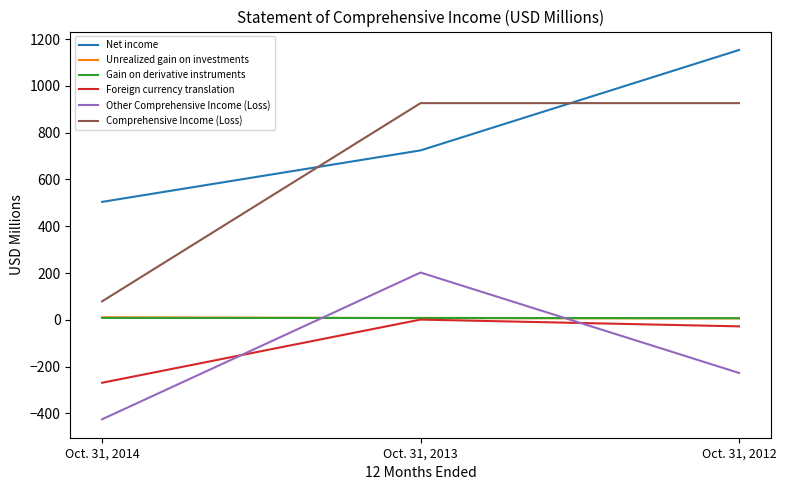

What is the highest value of the Unrealized gain on investments series?

11